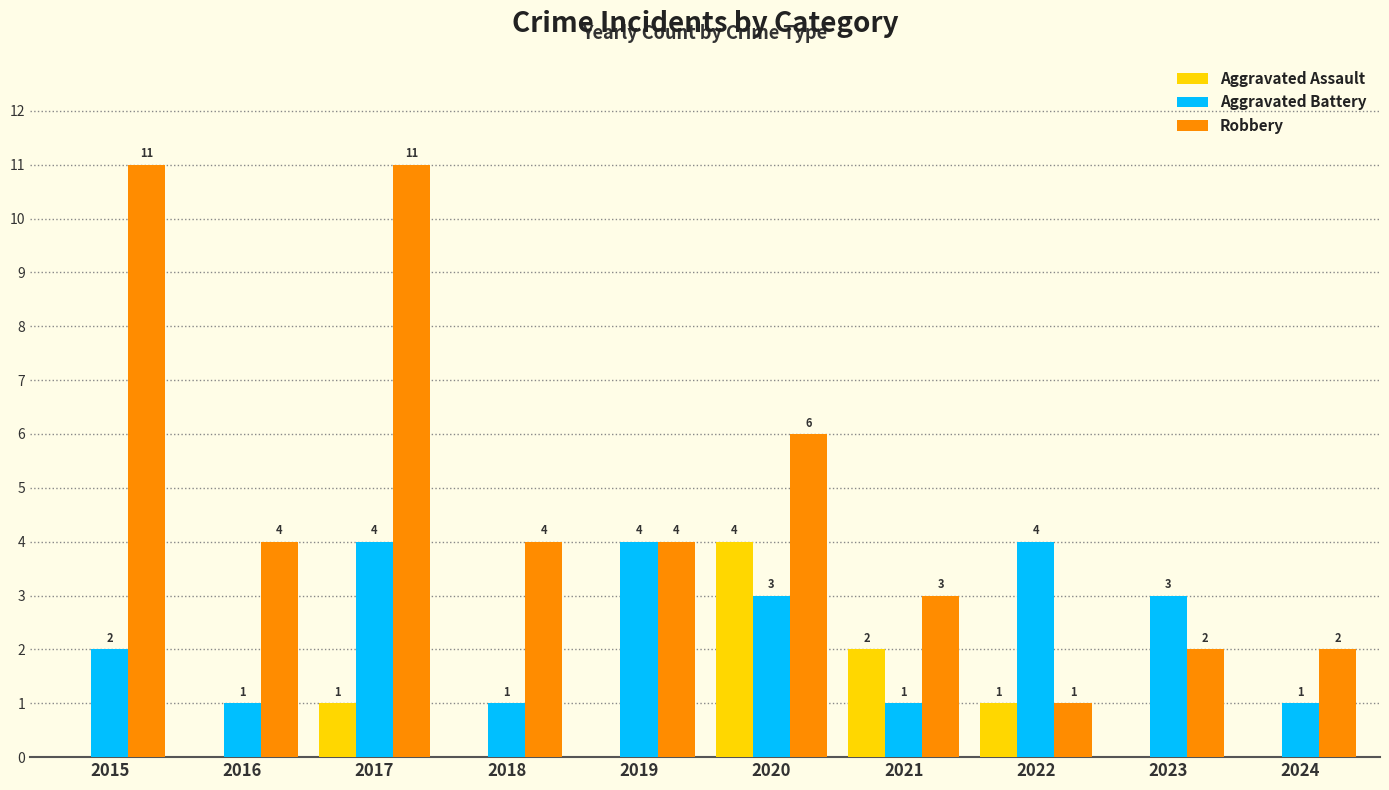

What value does the Aggravated Assault series have at 2020?

4